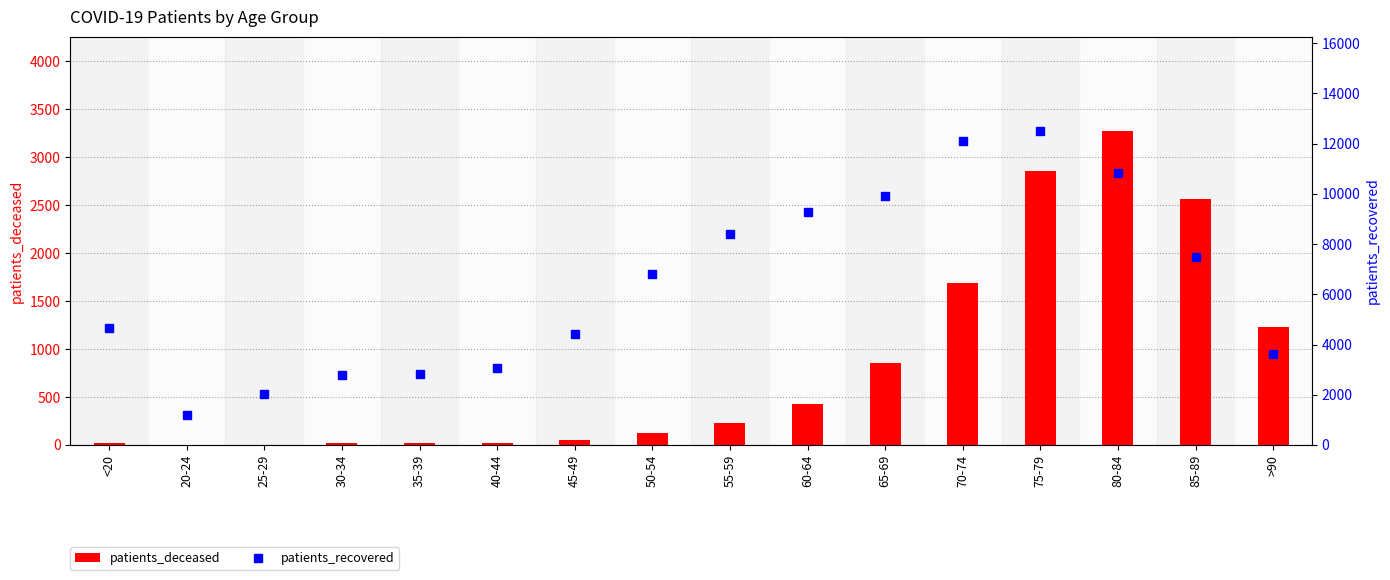

What is the sum of the patients_deceased values at <20 and 65-69?

871